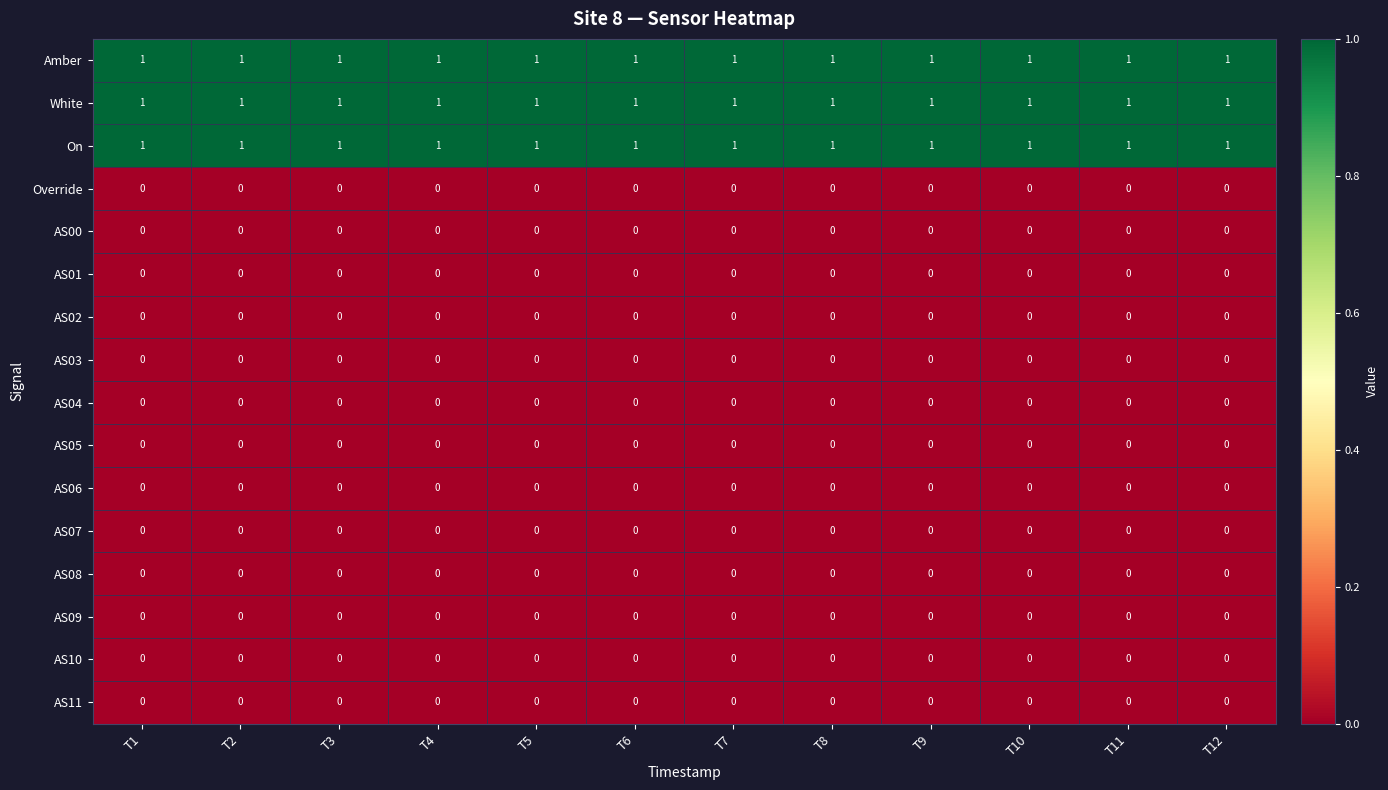

The AS01 series shows 0 at T7. True or false?

True